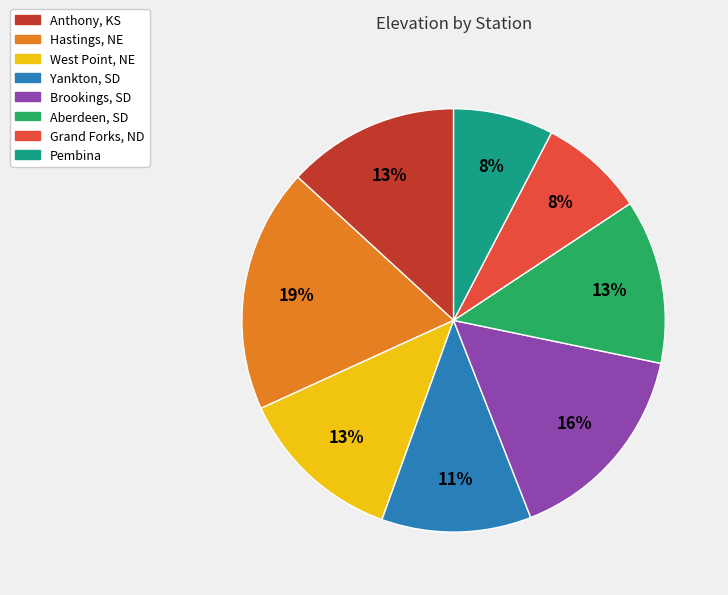

Which has a higher value, Brookings, SD or Hastings, NE?

Hastings, NE